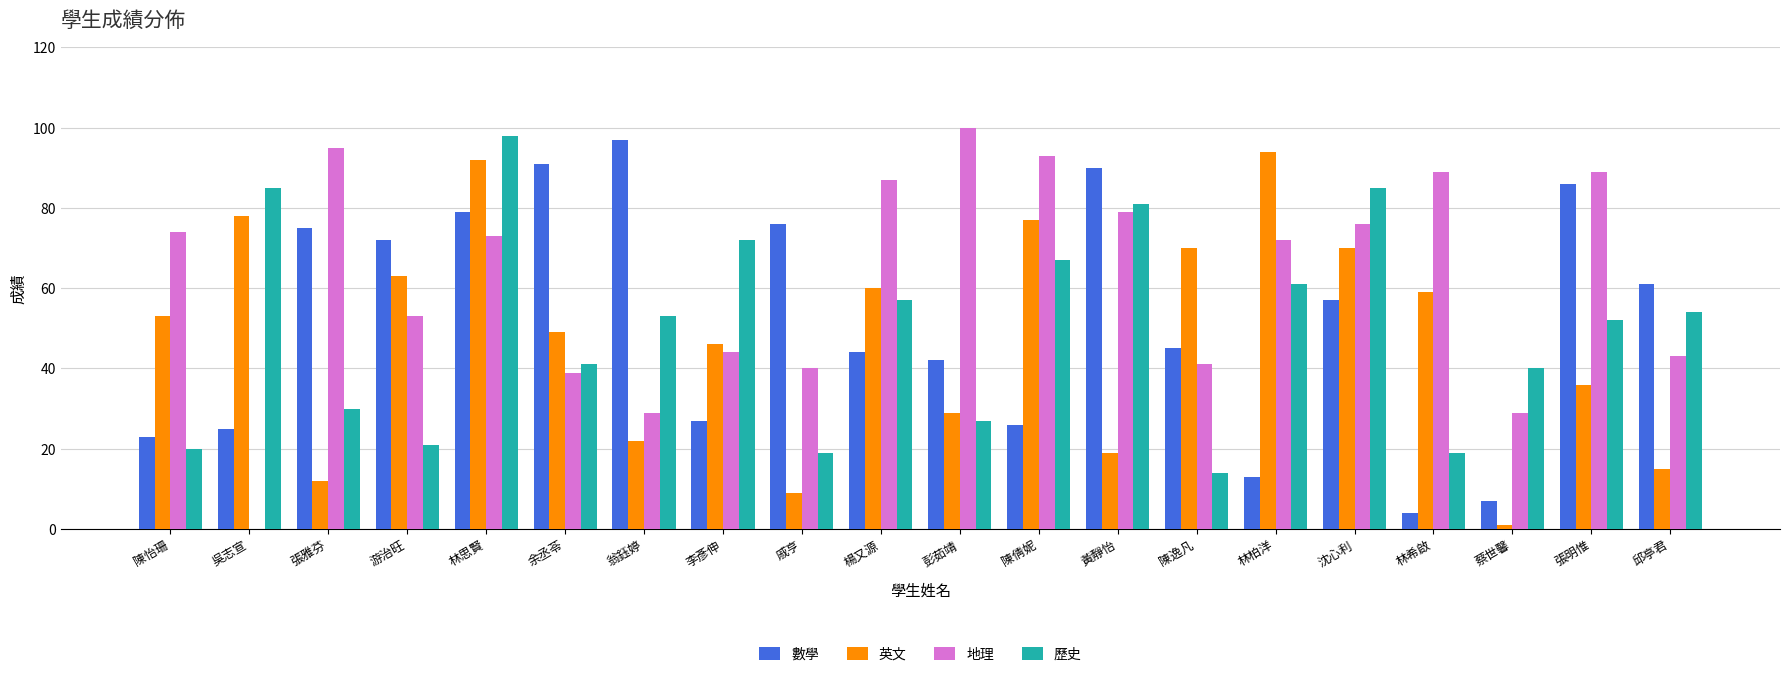

What is the sum of the 數學 values at 林思賢 and 黃靜怡?

169